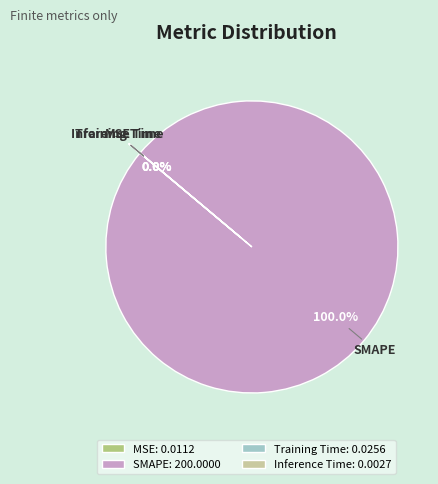

Is there any slice that represents more than half of the pie?

Yes